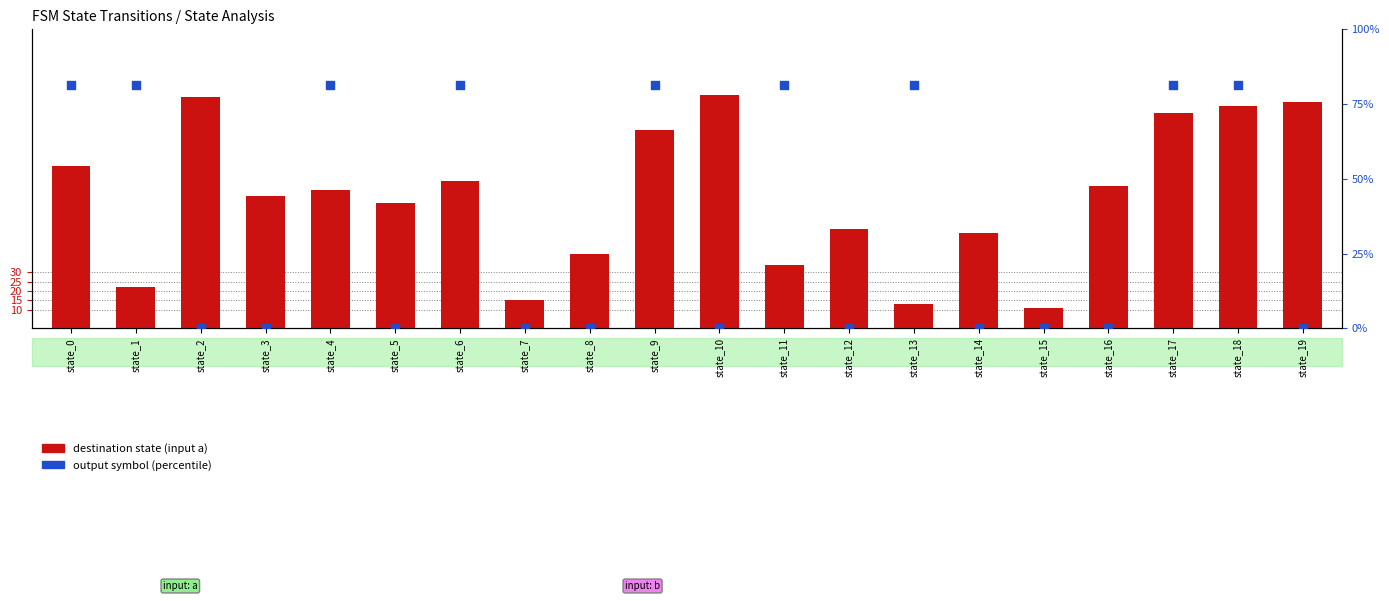

Is the value of destination state (input a) at state_4 greater than the value of output symbol (percentile) at state_12?

Yes